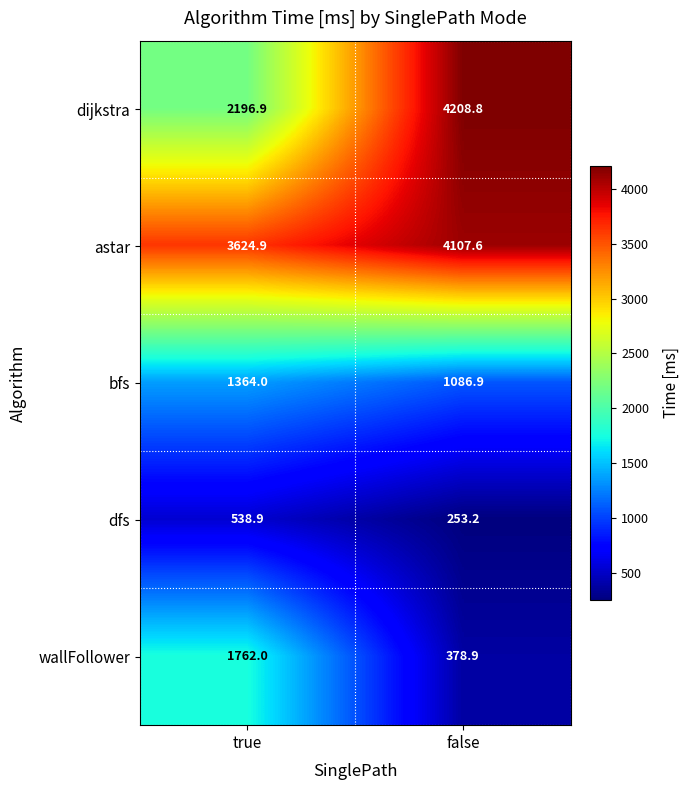

The dfs series shows 176.3 at true. True or false?

False